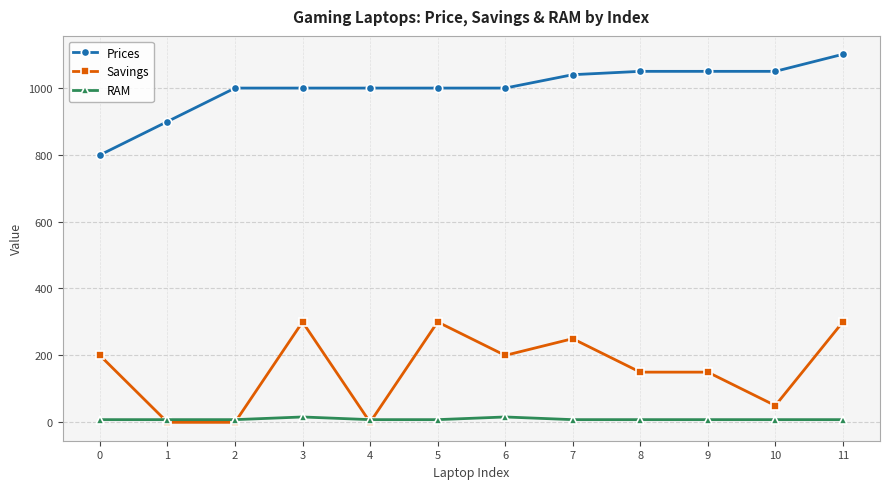

What is the sum of the Savings values at 11 and 4?

300.0